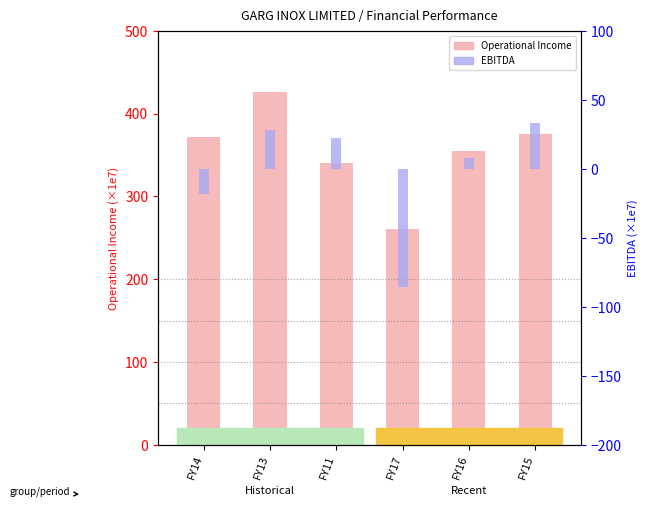

How many series are shown in this chart?

2